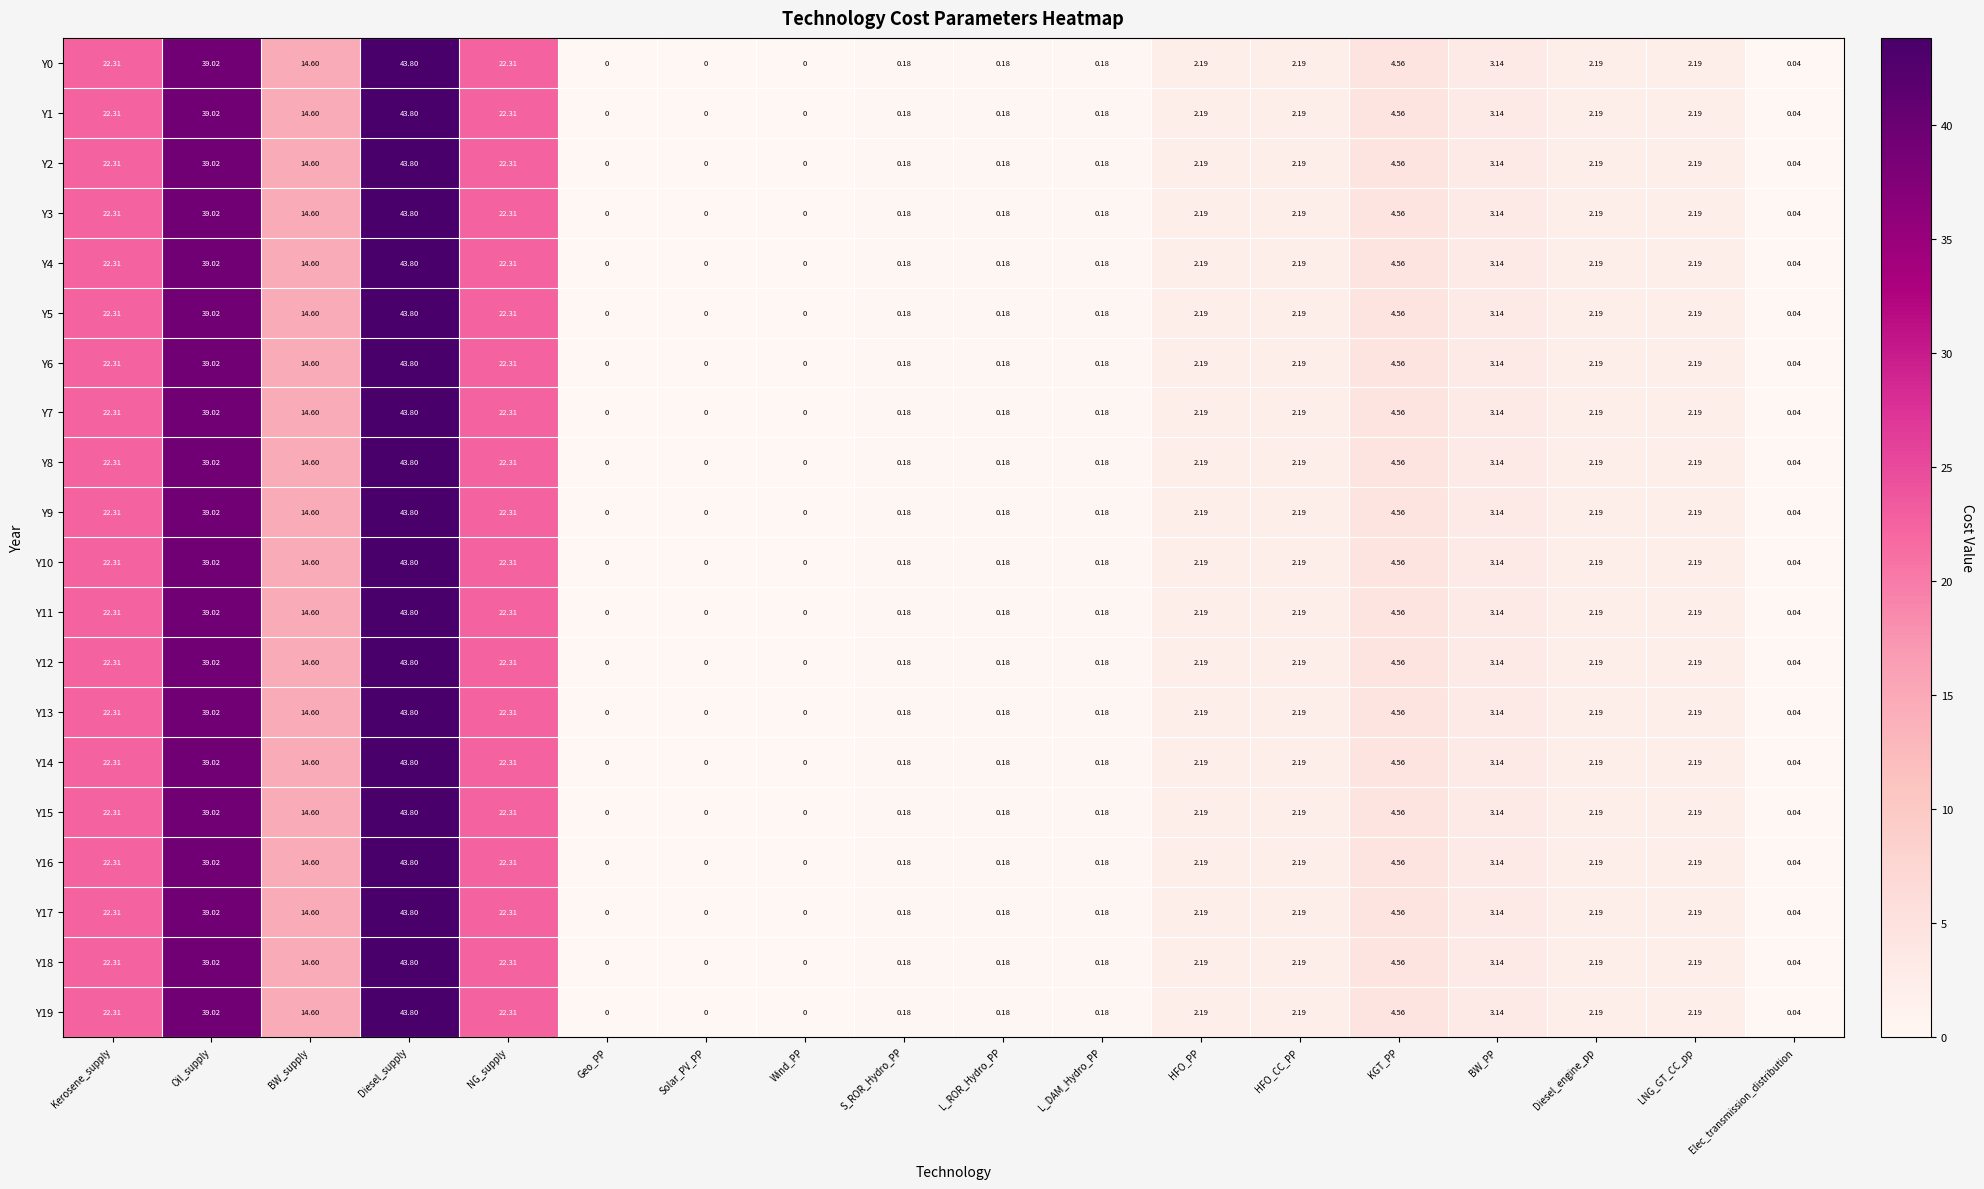

At which category is the sum across all series the highest?

Diesel_supply